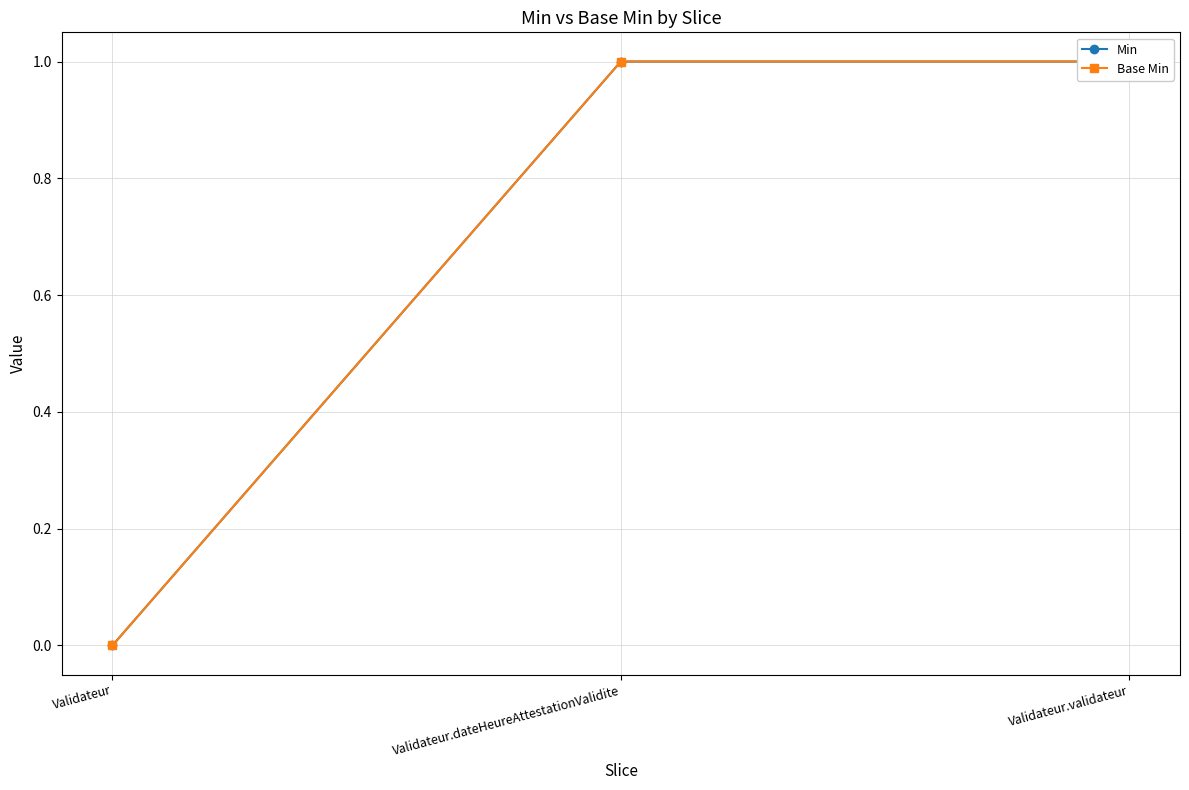

What position from the right is Validateur.validateur?

1